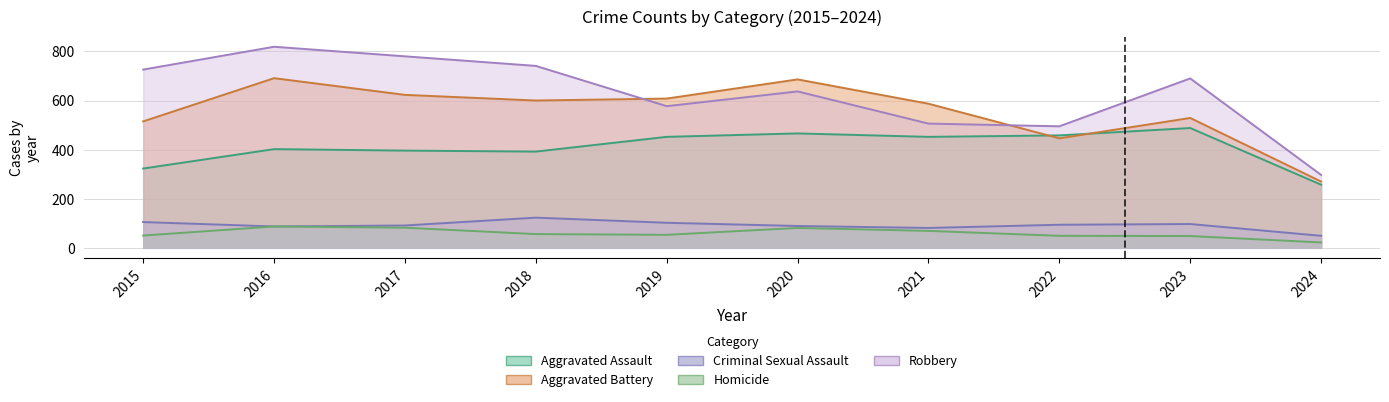

How many data points in Robbery are above 690?

4